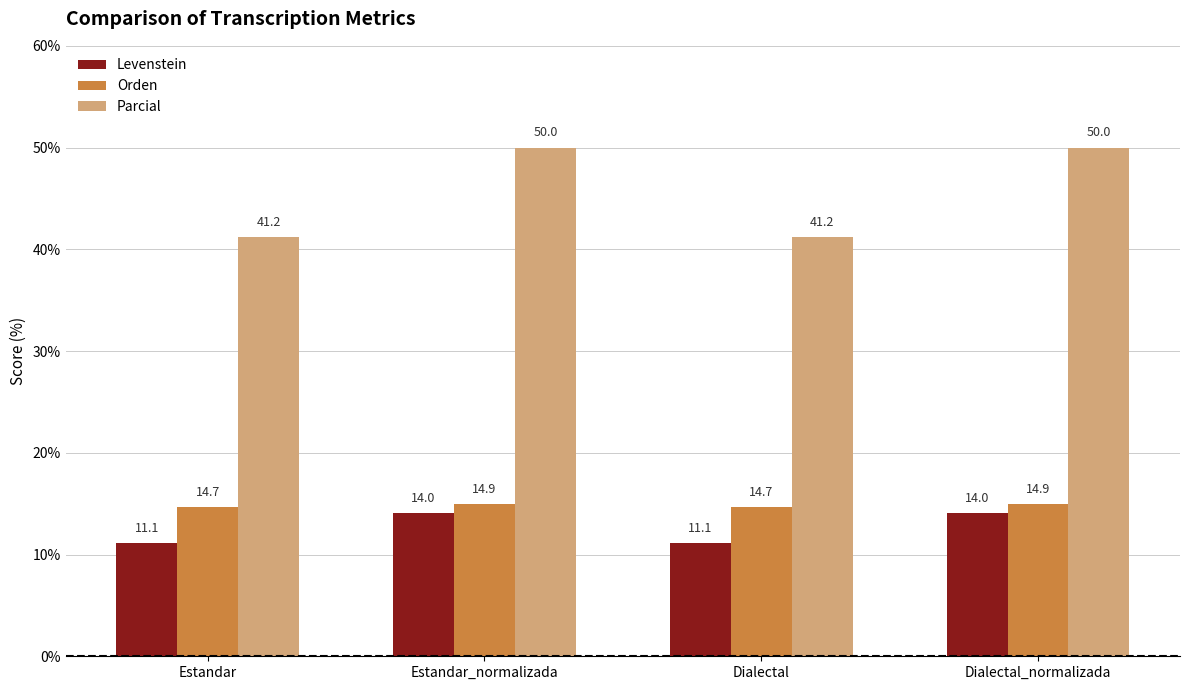

At how many categories does at least one series exceed 19?

4